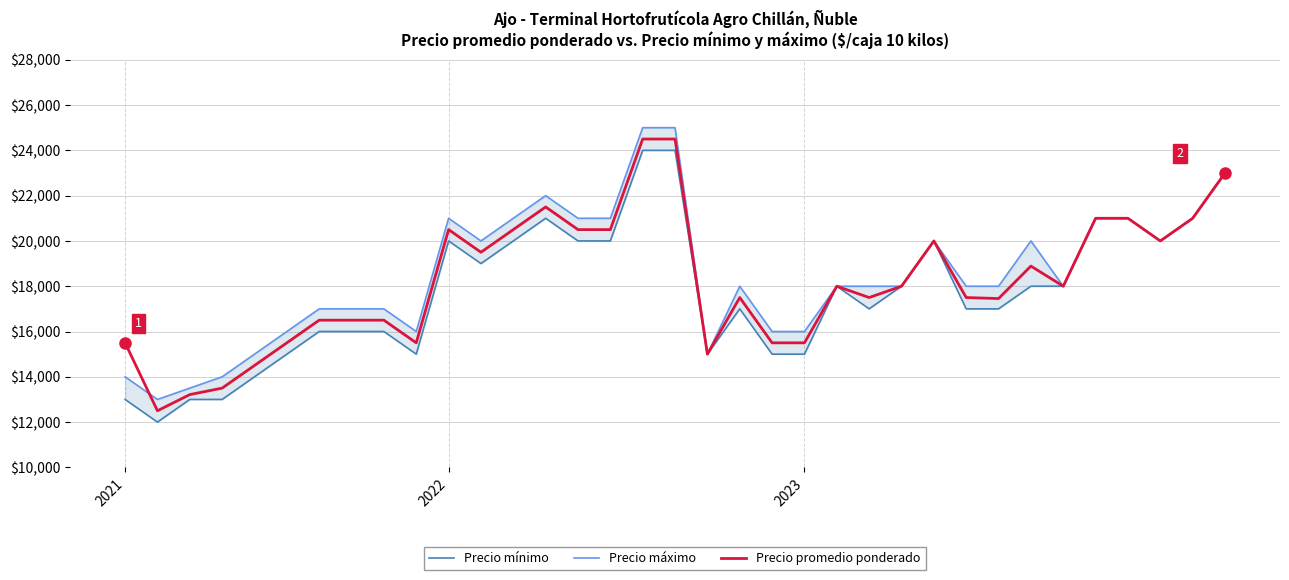

What is the approximate value of Precio mínimo at 14, to the nearest 100?

20000